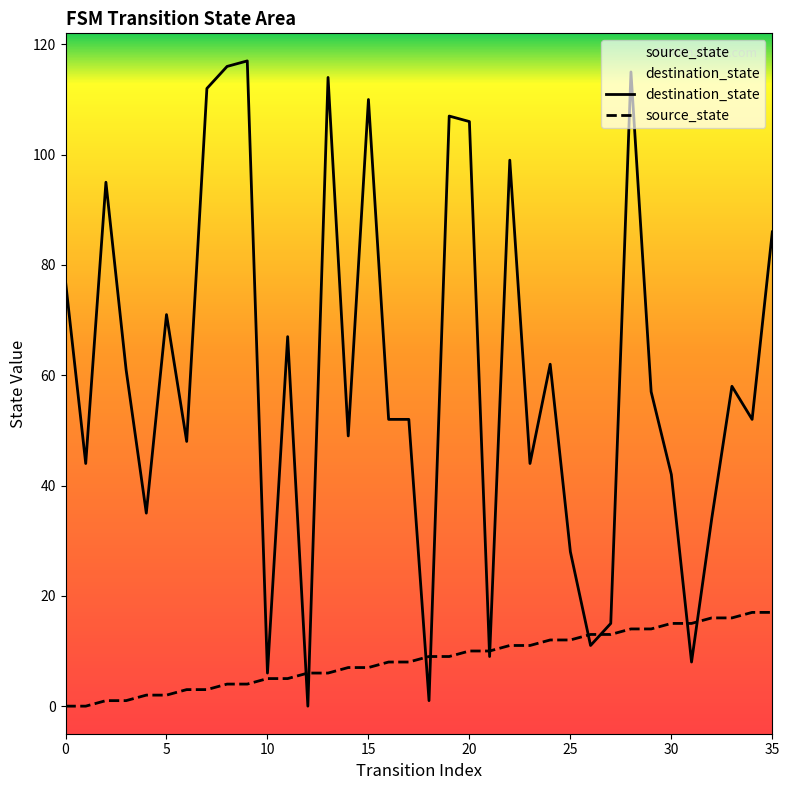

Which series has the largest total across all categories?

destination_state